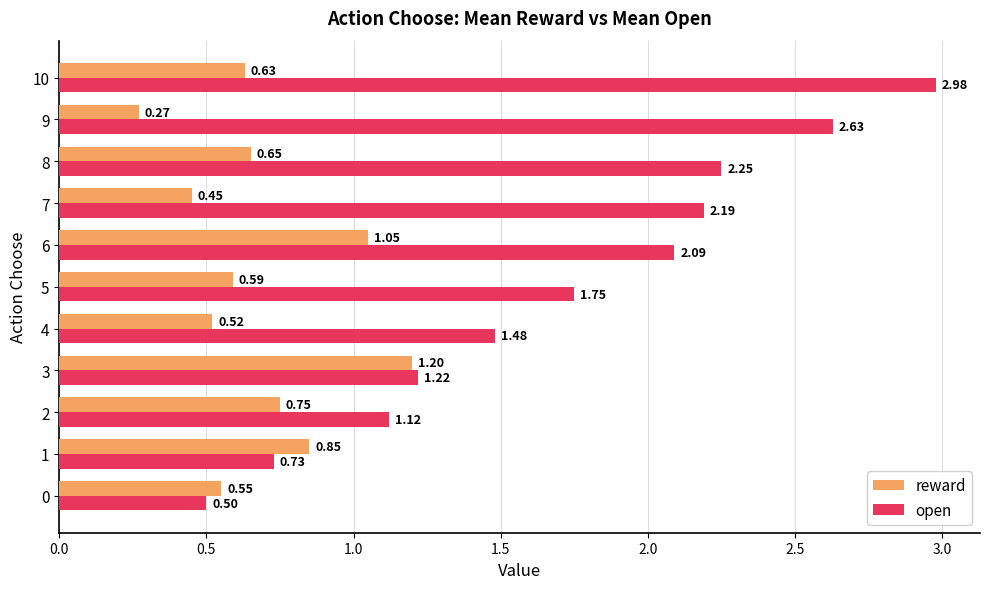

At how many categories does at least one series exceed 0?

11